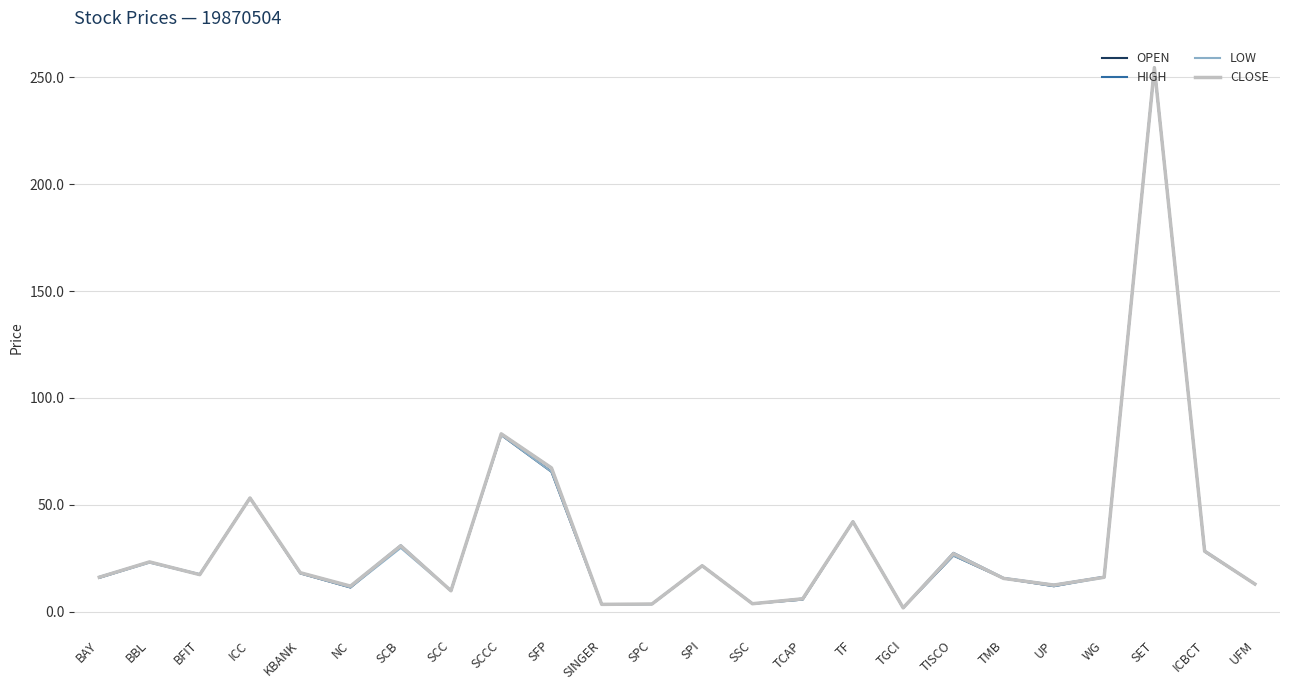

What is the highest value of the HIGH series?

254.4